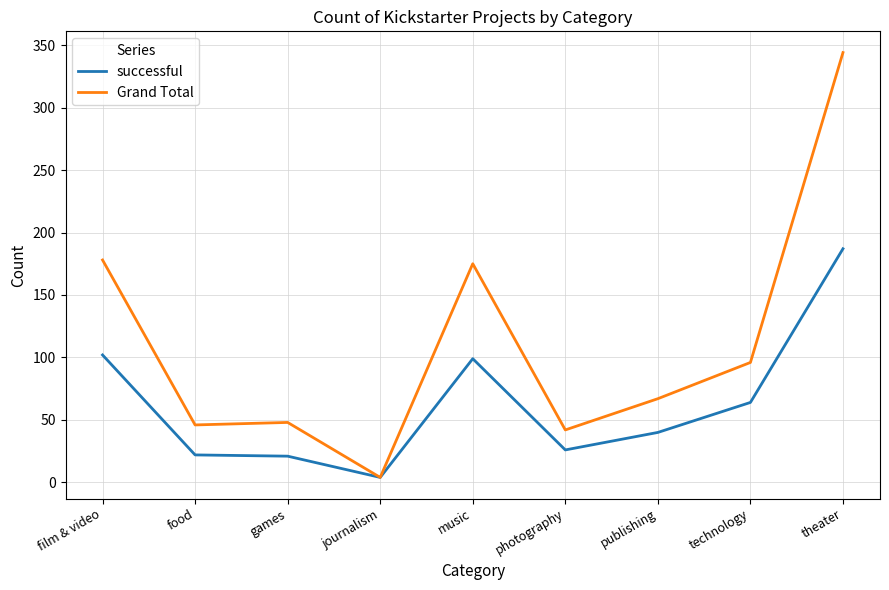

True or false: successful has a value of 173 at music.

False